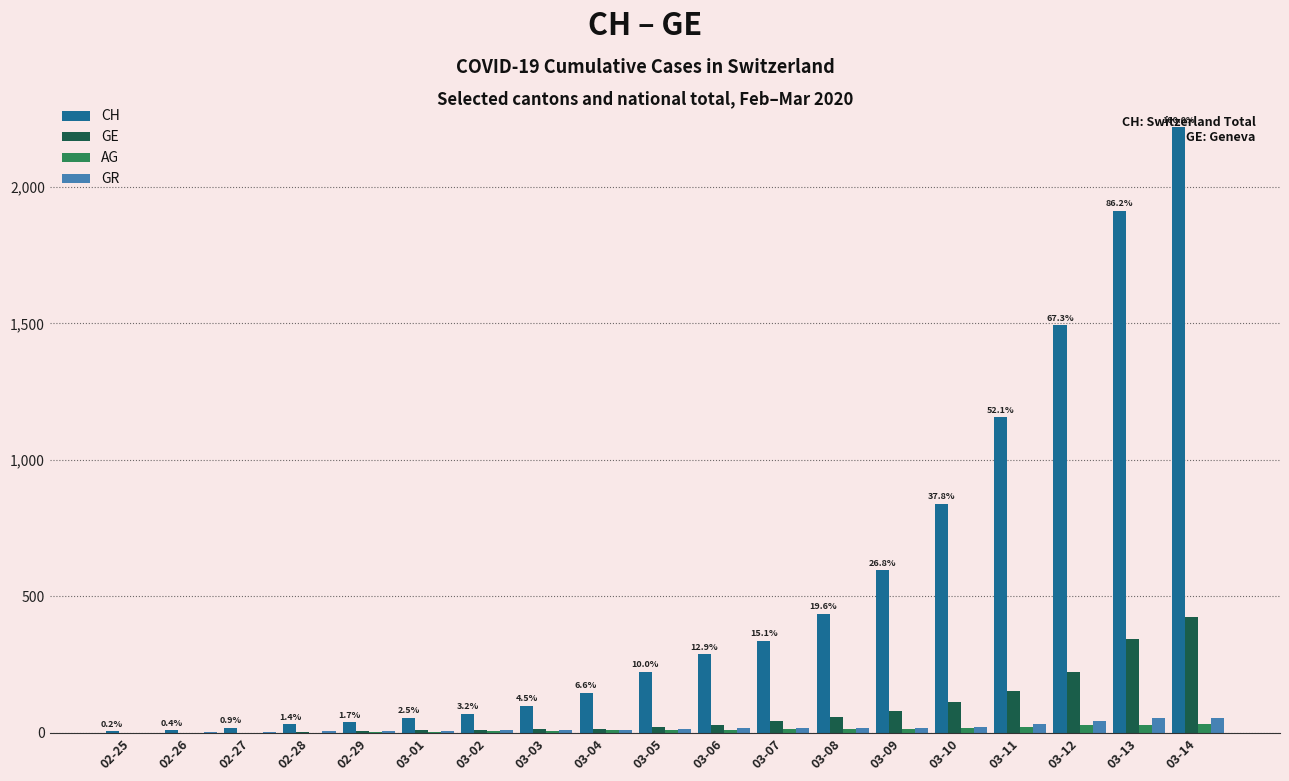

At which label is CH closest to 1112?

03-11